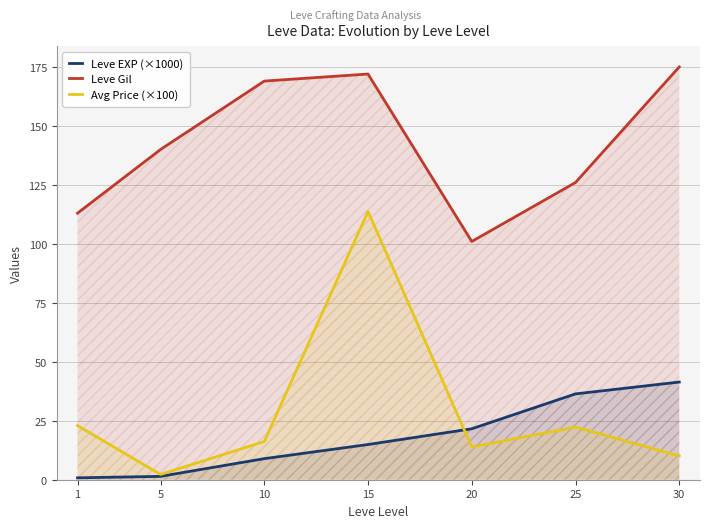

True or false: Leve EXP (×1000) has a value of 13.4 at 10.

False